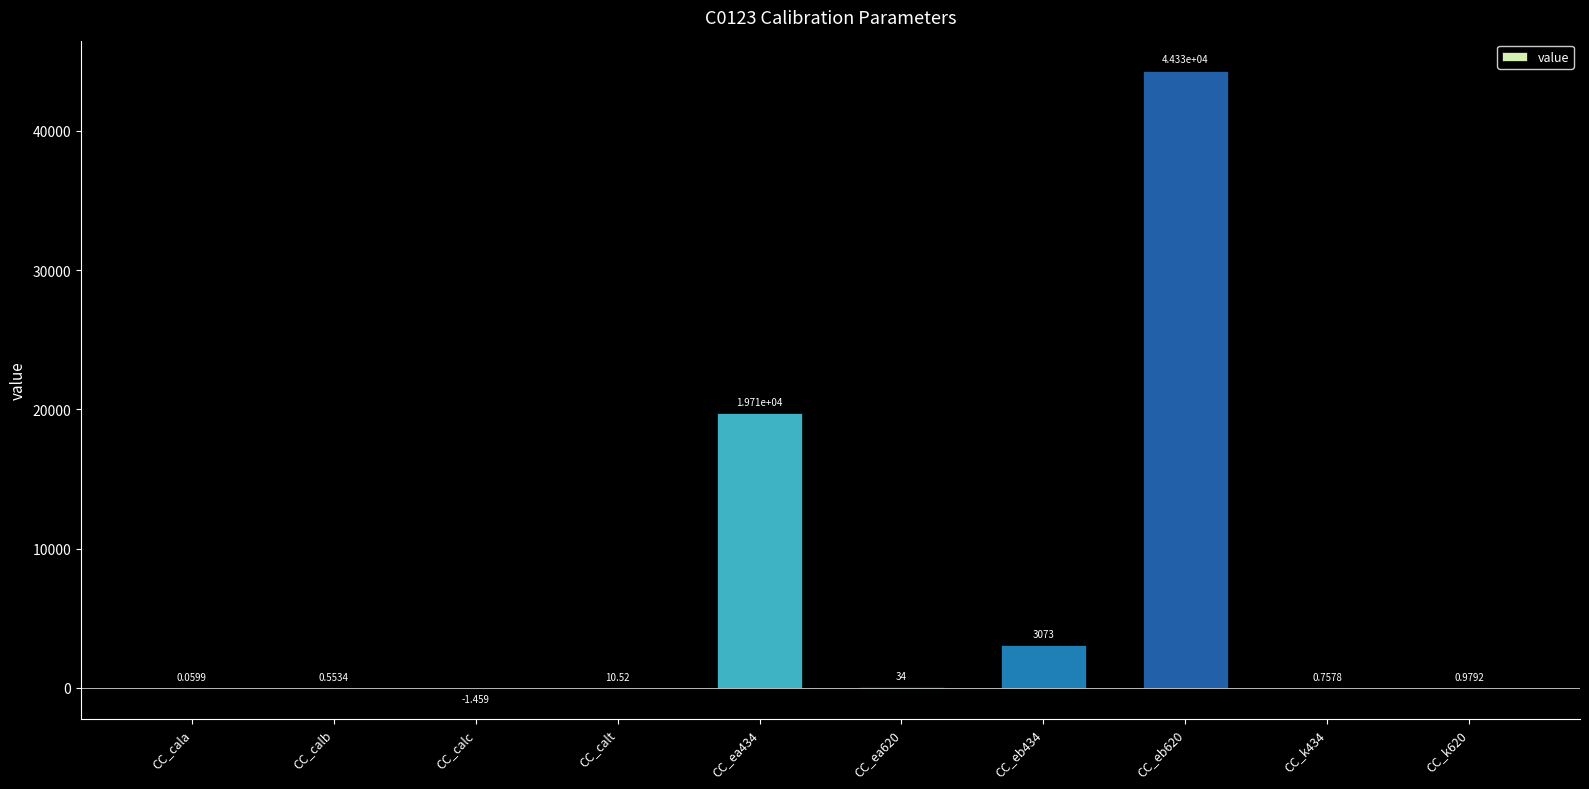

Where does the data first go above 10?

CC_calt